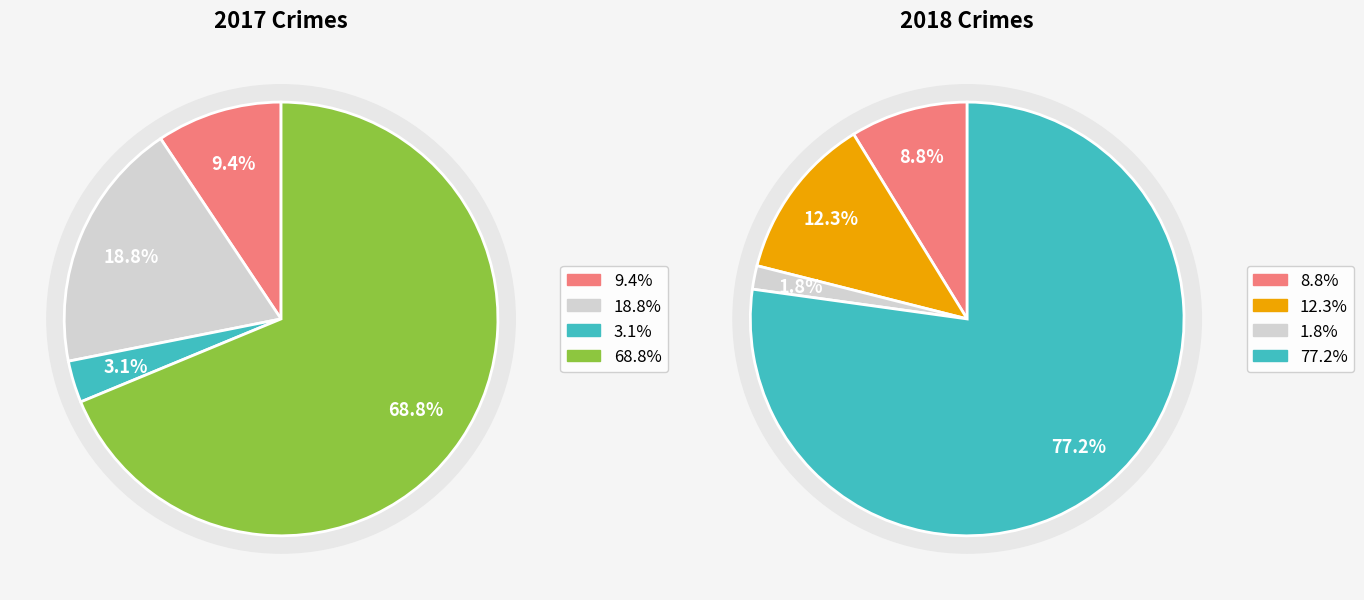

Combined, do values_2018 and 3 account for over 50%?

Yes